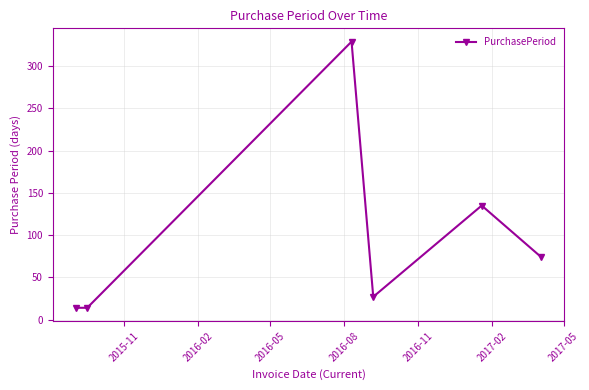

What is the value of the 2nd point from the left?

14